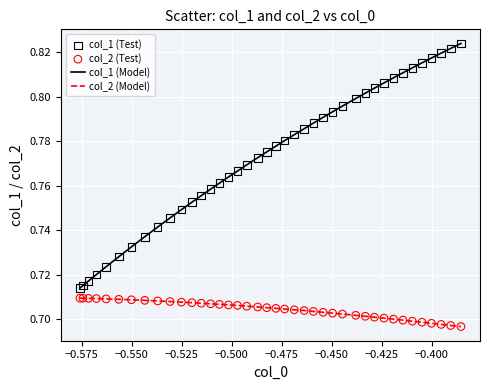

Which series has the largest total across all categories?

col_1 (Model)